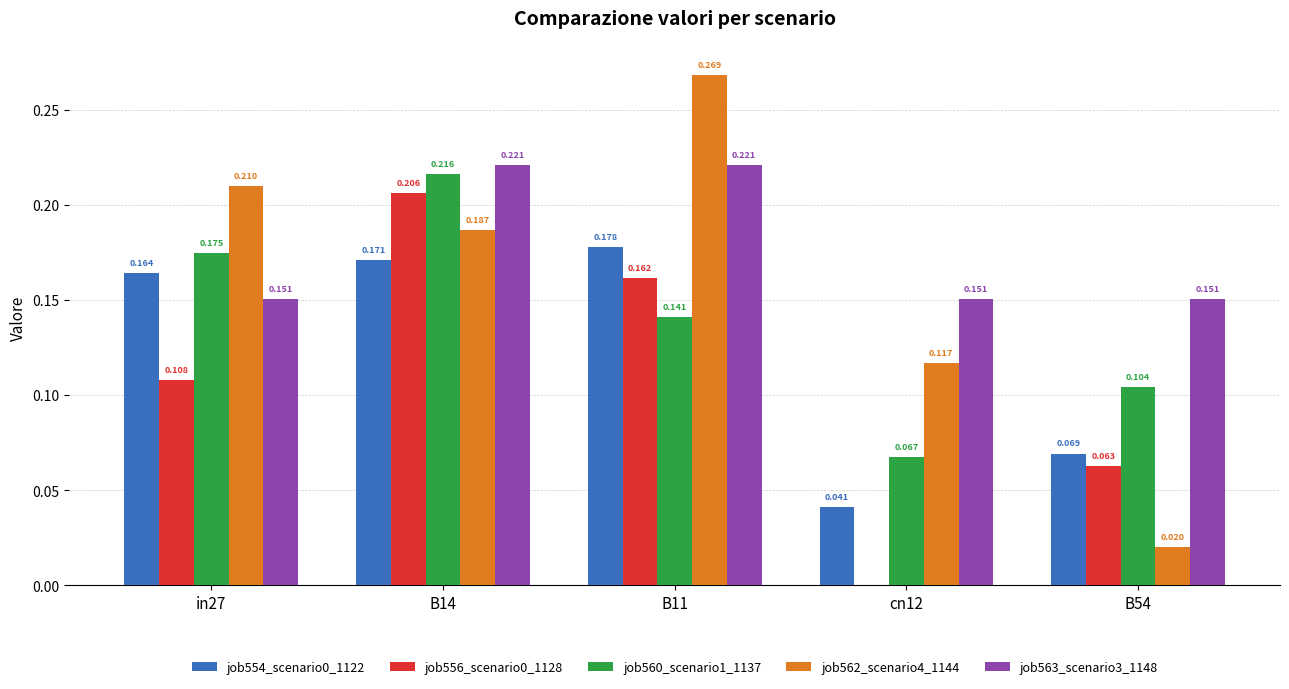

Is the value of job562_scenario4_1144 at cn12 greater than the value of job560_scenario1_1137 at in27?

No